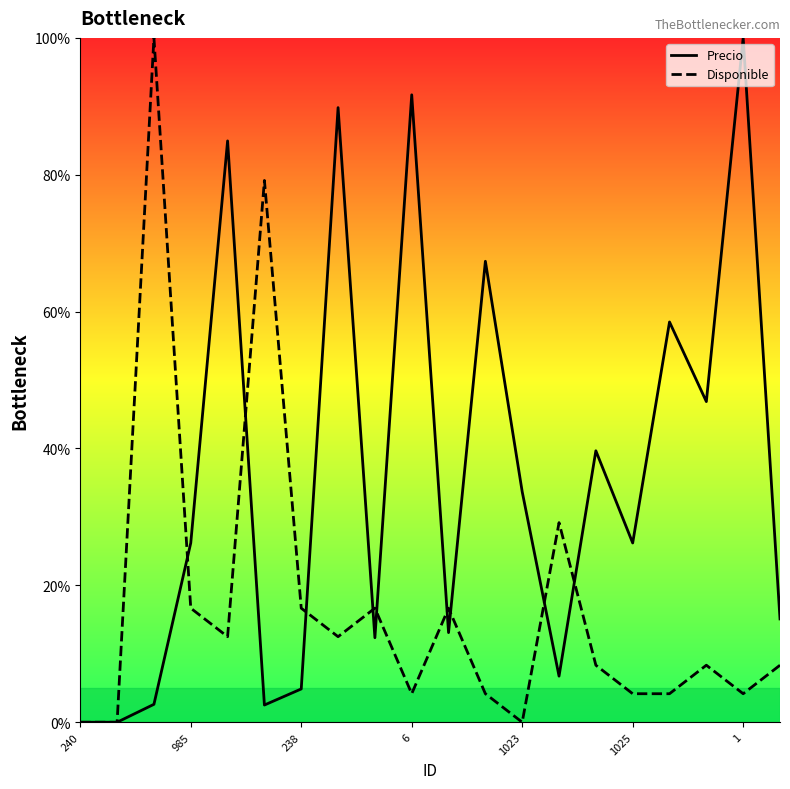

Which series has the largest total across all categories?

Precio